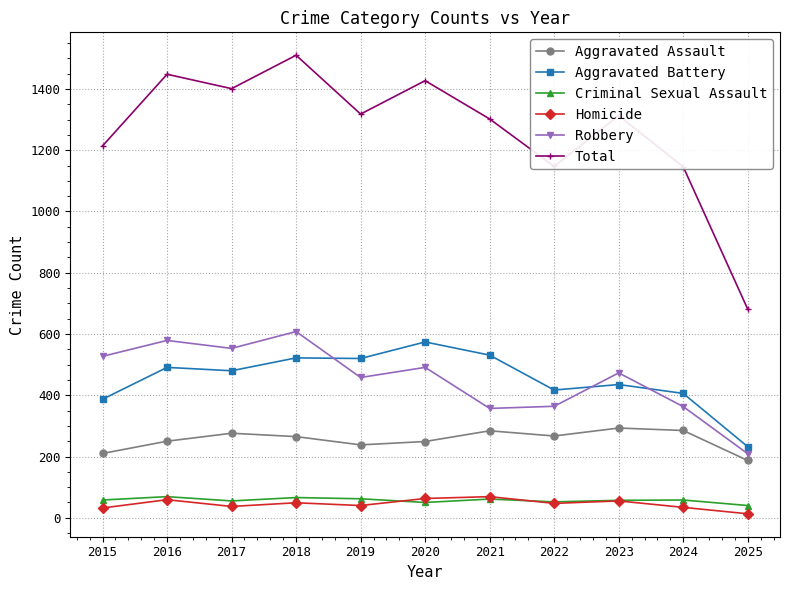

What is the total value across all series at 2025?

1362